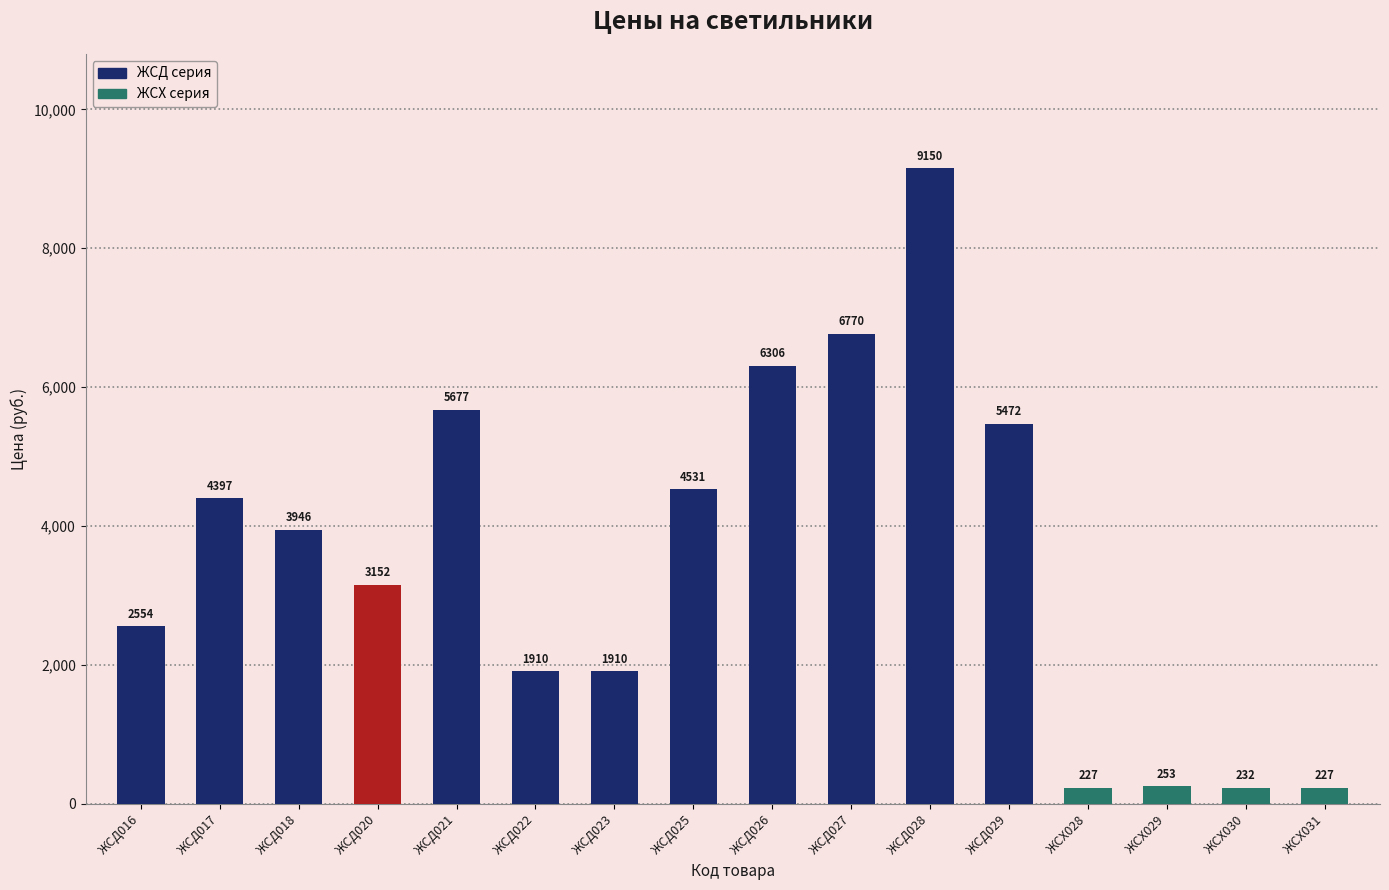

Where does the data first go above 3945?

ЖСД017